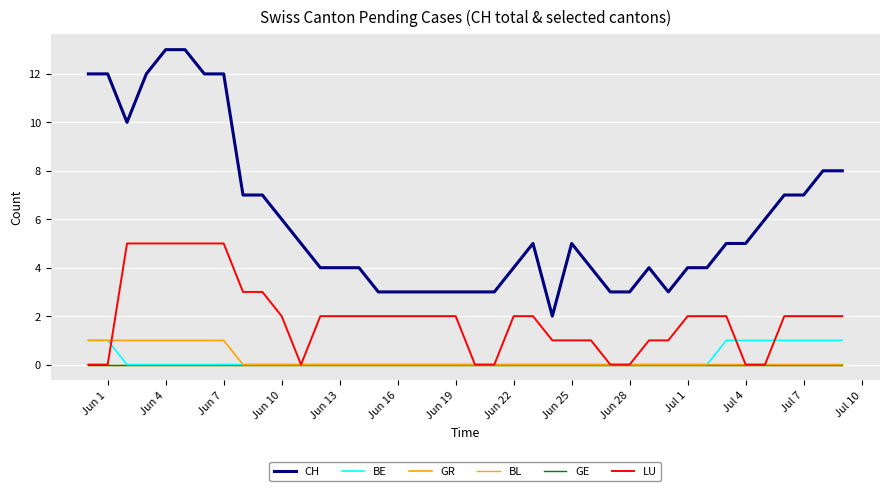

Does the chart display data point markers on the line(s)?

No